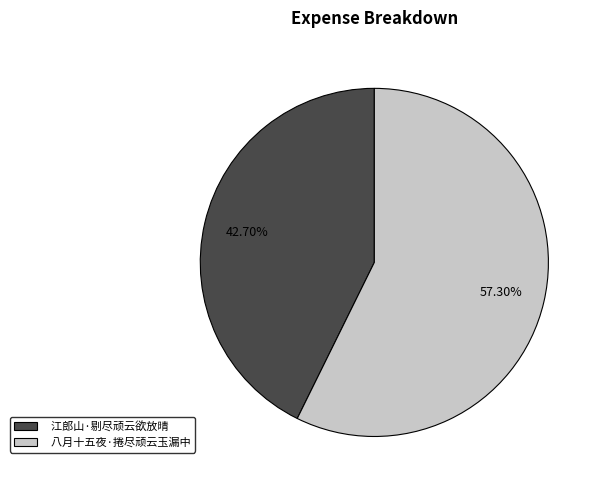

What is the largest slice in the pie chart?

八月十五夜·捲尽顽云玉漏中